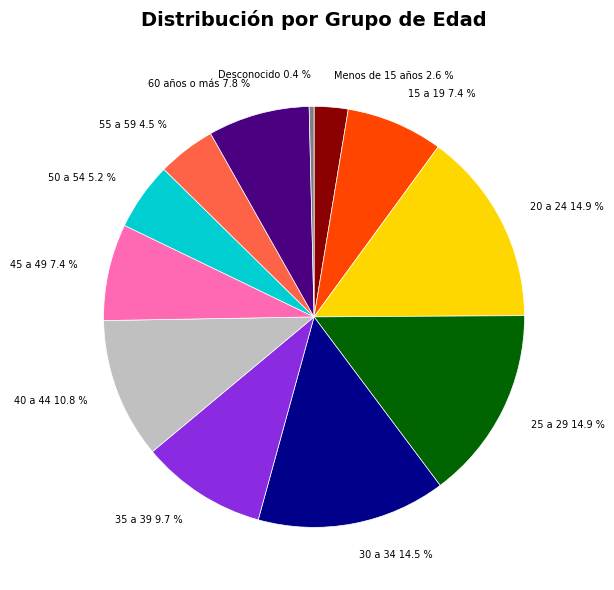

Combined, what portion of the pie is Menos de 15 años and 35 a 39?

12.3%